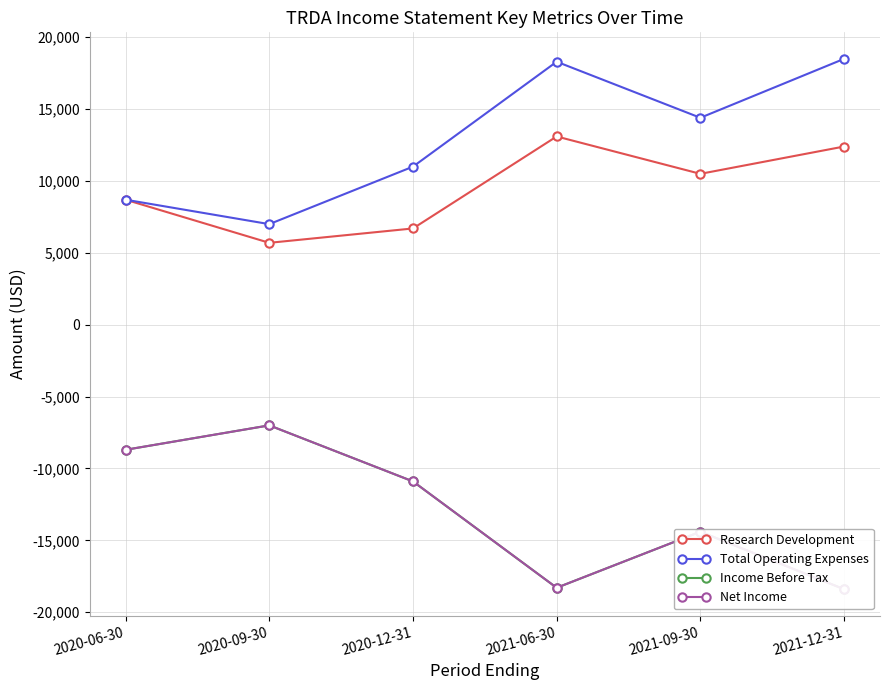

Is the value of Total Operating Expenses at 2021-06-30 greater than the value of Research Development at 2020-09-30?

Yes